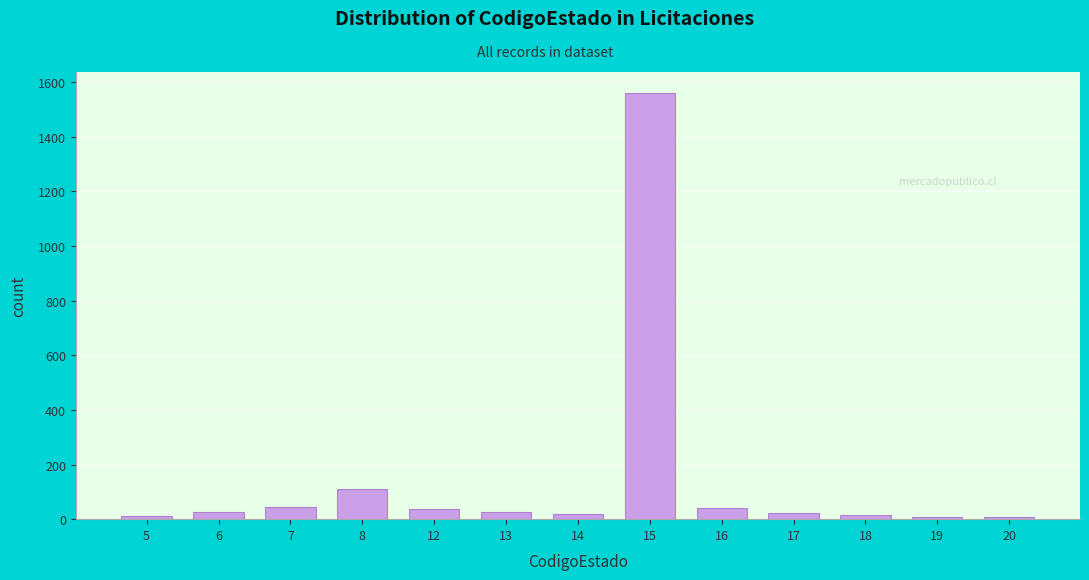

What is the greatest value displayed?

1559